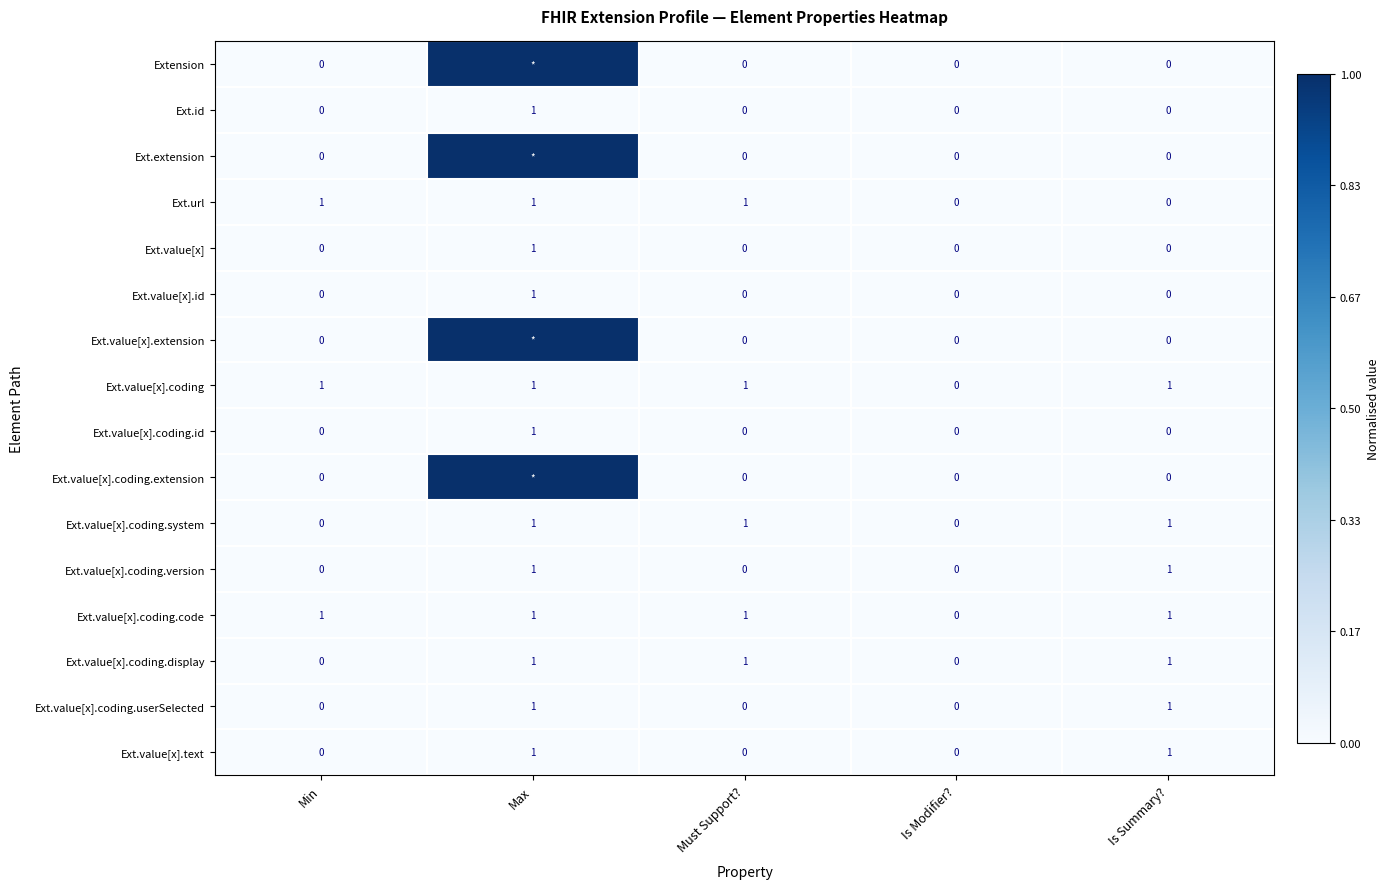

How many series are shown in this chart?

16